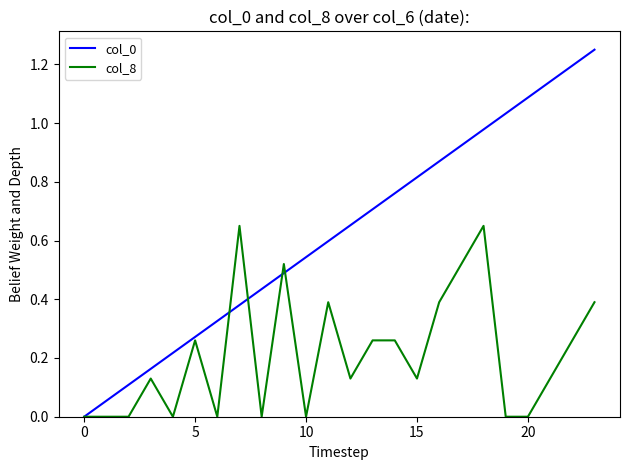

Rank the series by their average value, from highest to lowest.

col_0, col_8